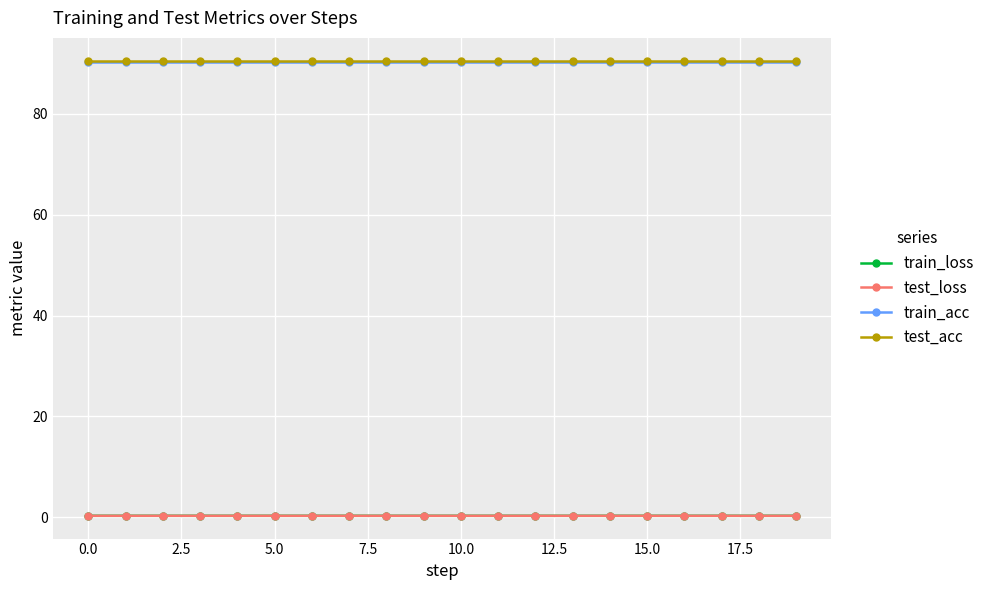

True or false: test_loss and test_acc cross at least once.

False